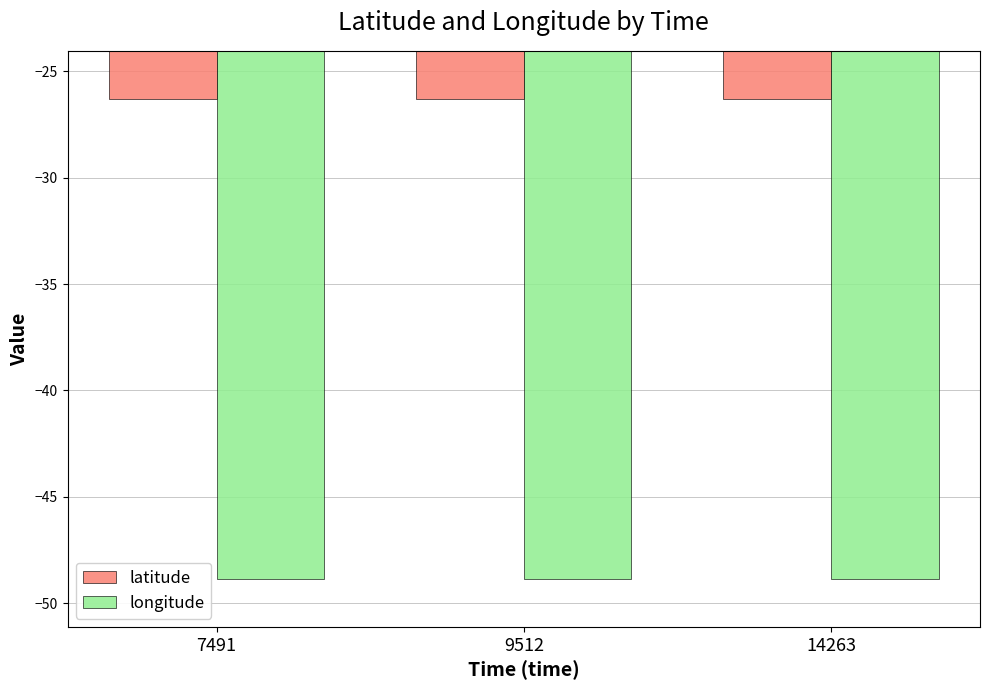

What is the greatest value displayed?

-26.3